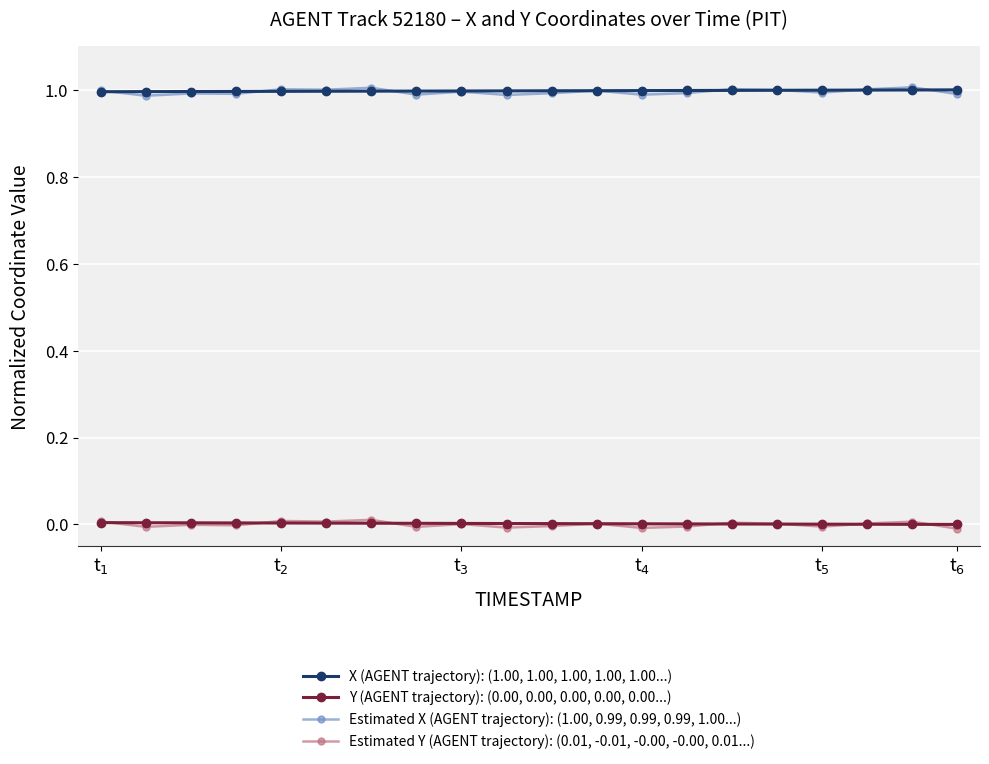

True or false: Estimated X (AGENT trajectory): (1.00, 0.99, 0.99, 0.99, 1.00...) and Y (AGENT trajectory): (0.00, 0.00, 0.00, 0.00, 0.00...) cross at least once.

False